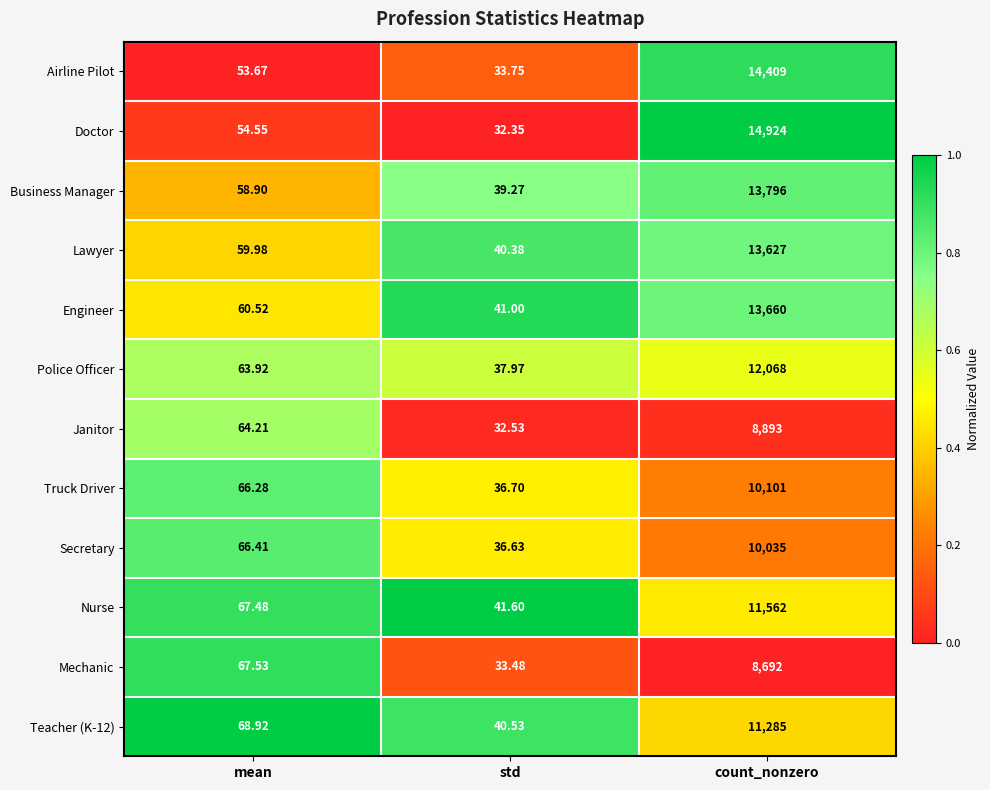

Which series has the largest total across all categories?

Doctor